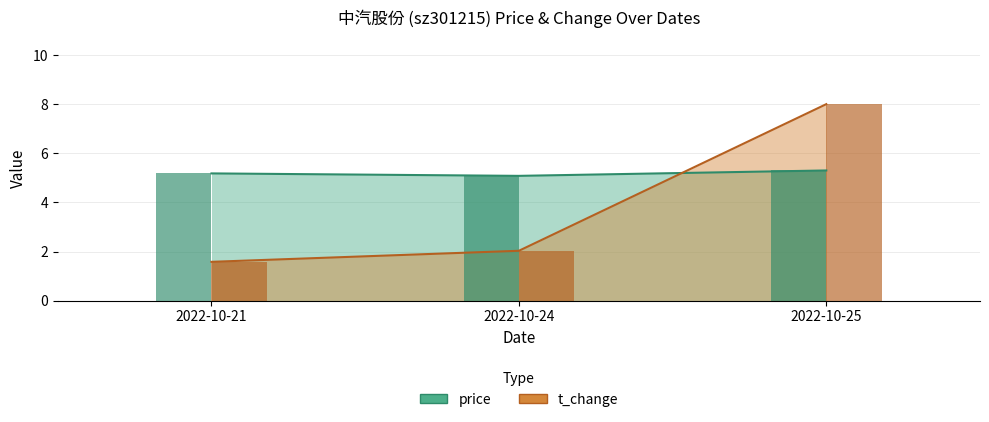

How many data points does each series have?

3